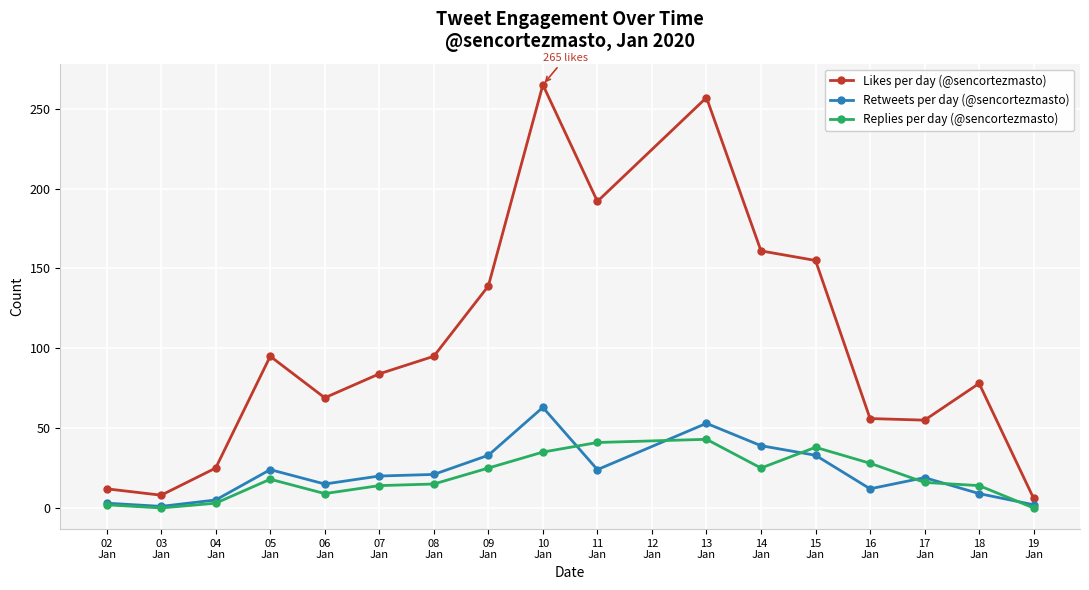

Rank the series by their maximum value, from highest to lowest.

Likes per day (@sencortezmasto), Retweets per day (@sencortezmasto), Replies per day (@sencortezmasto)